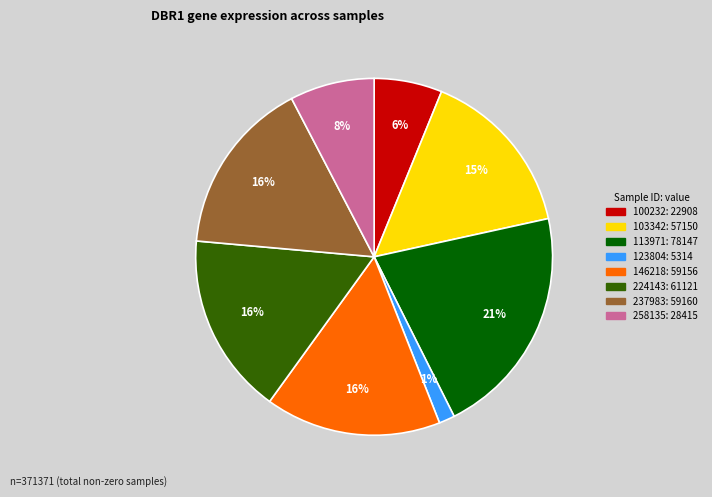

To the nearest percent, what is the difference between the largest and smallest slice percentages?

20%